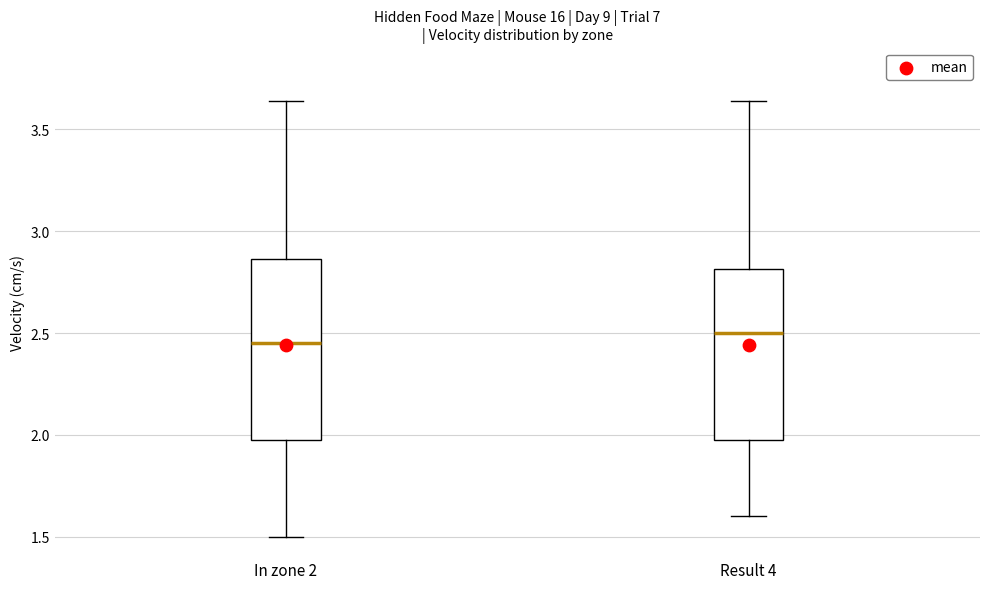

Reading left to right, read every box against the y-axis: the position of its median line, the range the box covers, and the ends of its whiskers. The values are not printed on the chart, so give them approximately, as read against the axis.

In zone 2: median 2.45, box 2.00 to 2.85, whiskers 1.50 to 3.65
Result 4: median 2.50, box 2.00 to 2.80, whiskers 1.60 to 3.65